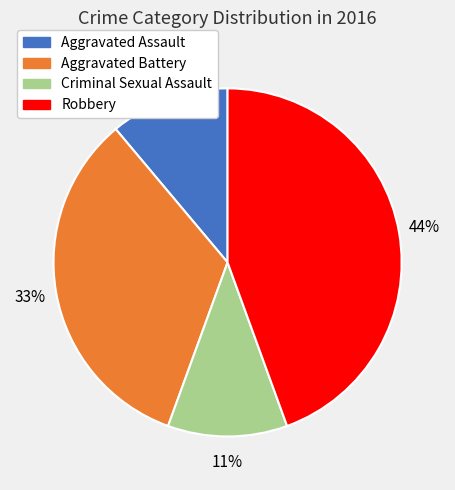

Count the number of slices in the pie.

4